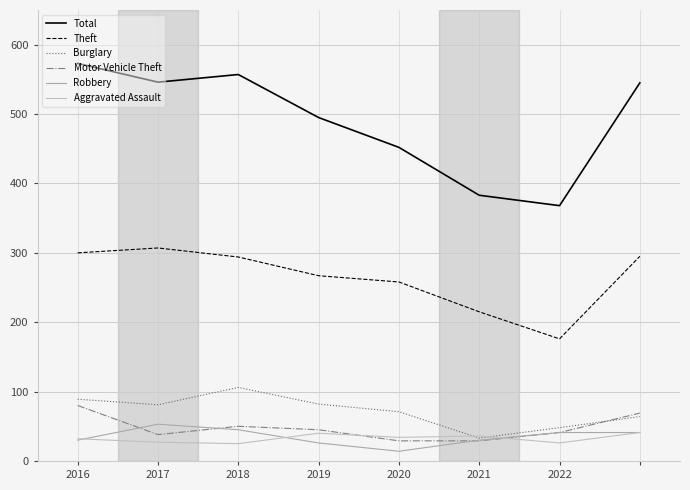

True or false: Robbery and Burglary cross at least once.

False